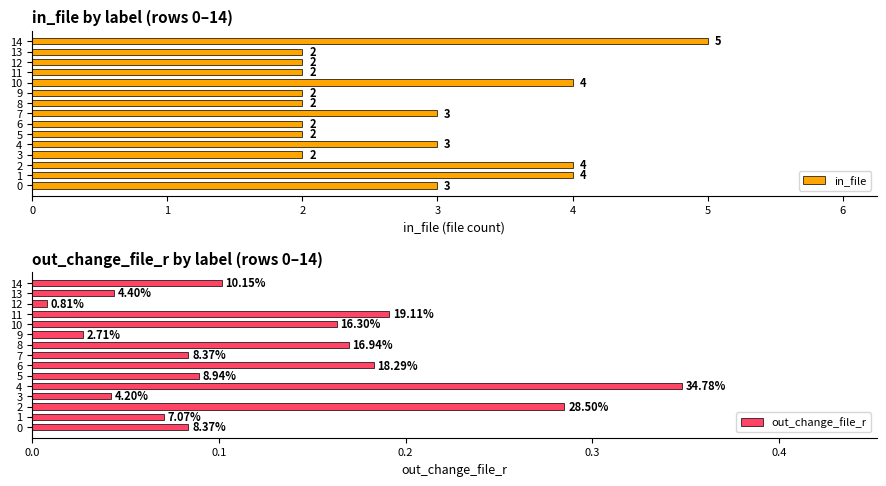

Between 2 and 4, which is larger?

2